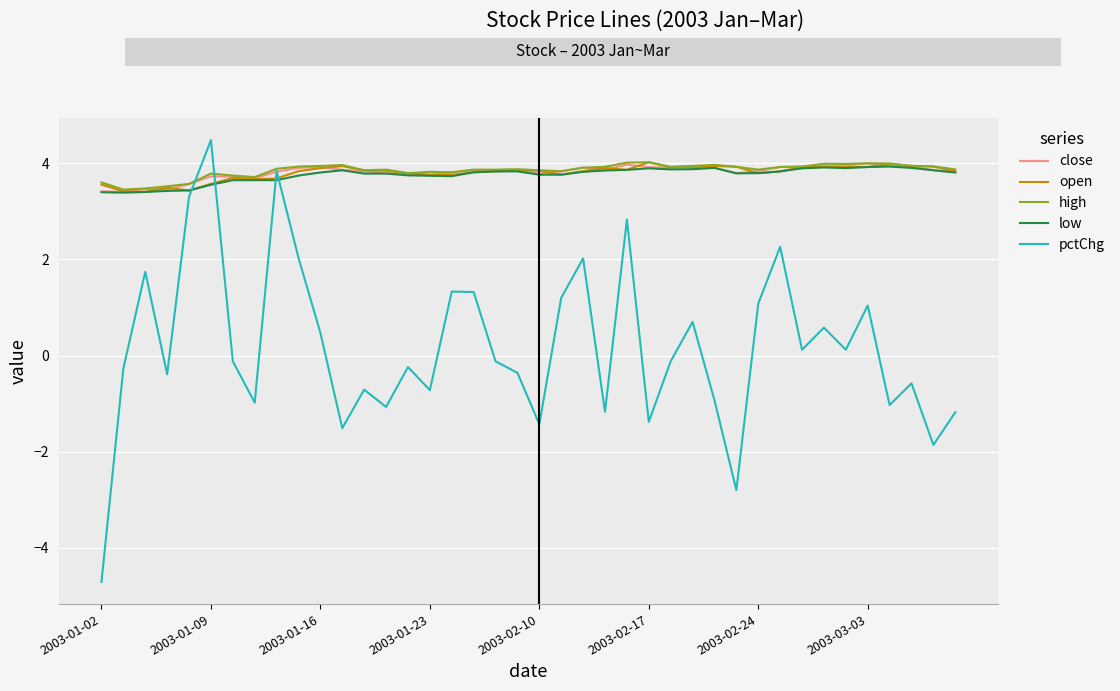

Which series has the widest spread of values?

pctChg